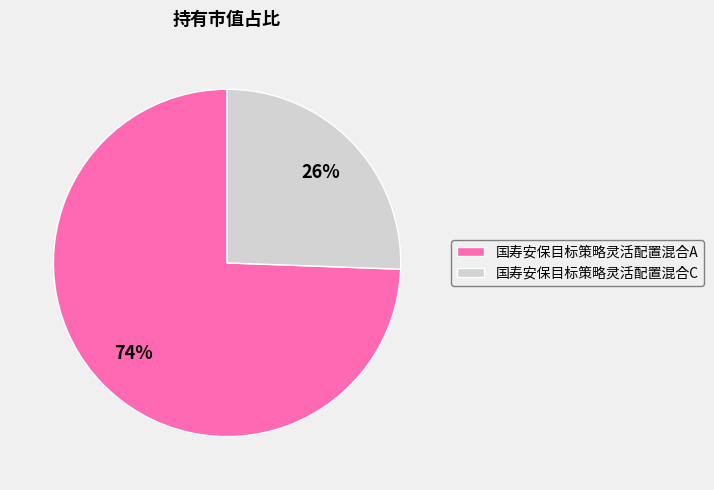

Rank the categories by value from highest to lowest.

国寿安保目标策略灵活配置混合A, 国寿安保目标策略灵活配置混合C